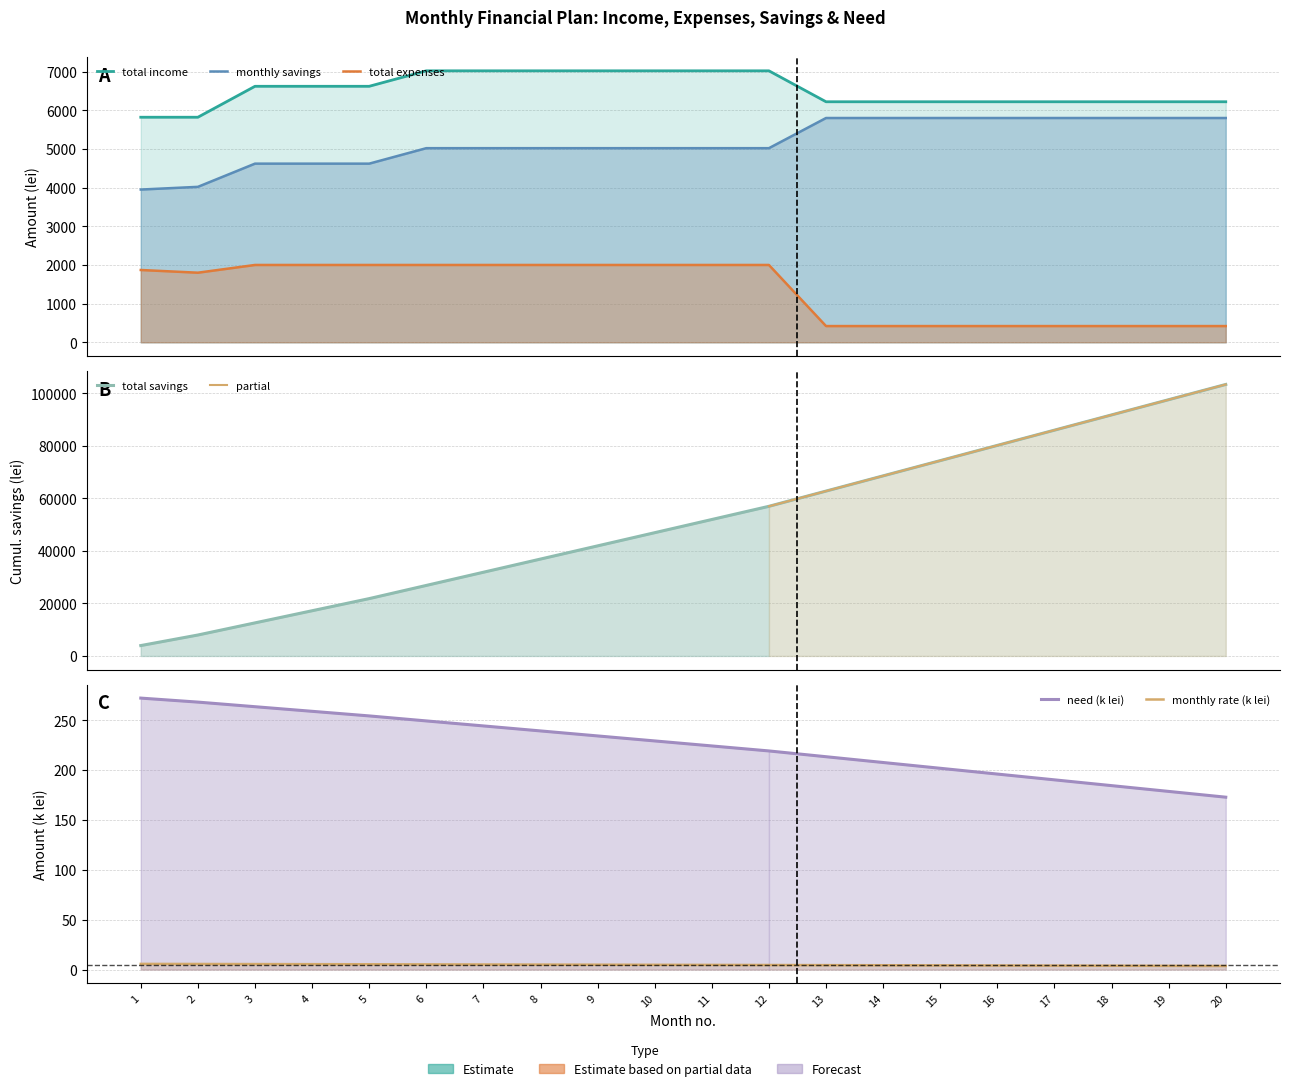

What is the value of the total savings point at the 17th from the left?

85970.0